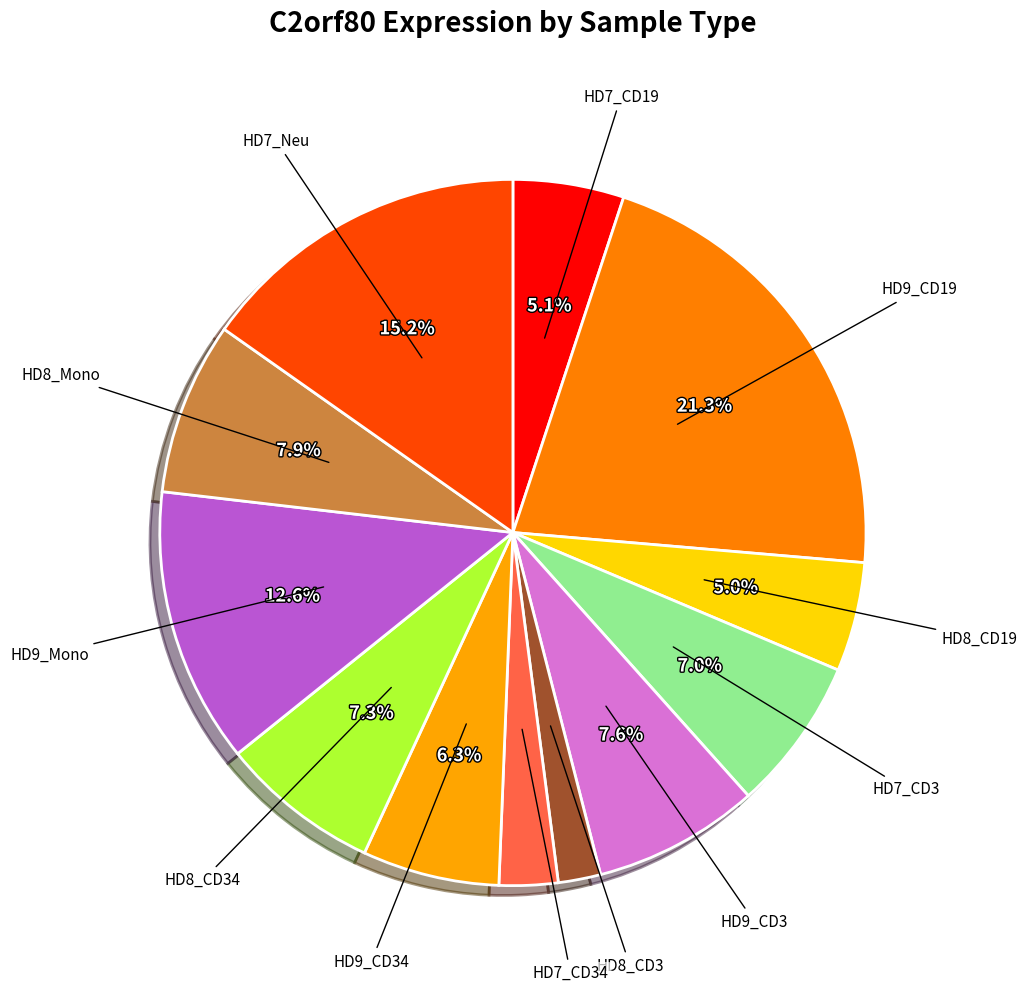

How many segments does this pie chart have?

12